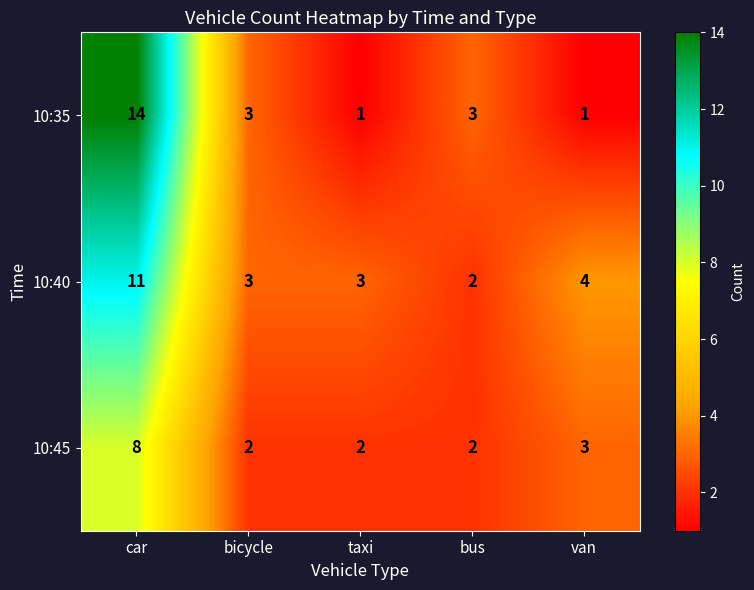

The 10:45 series shows 2 at bus. True or false?

True